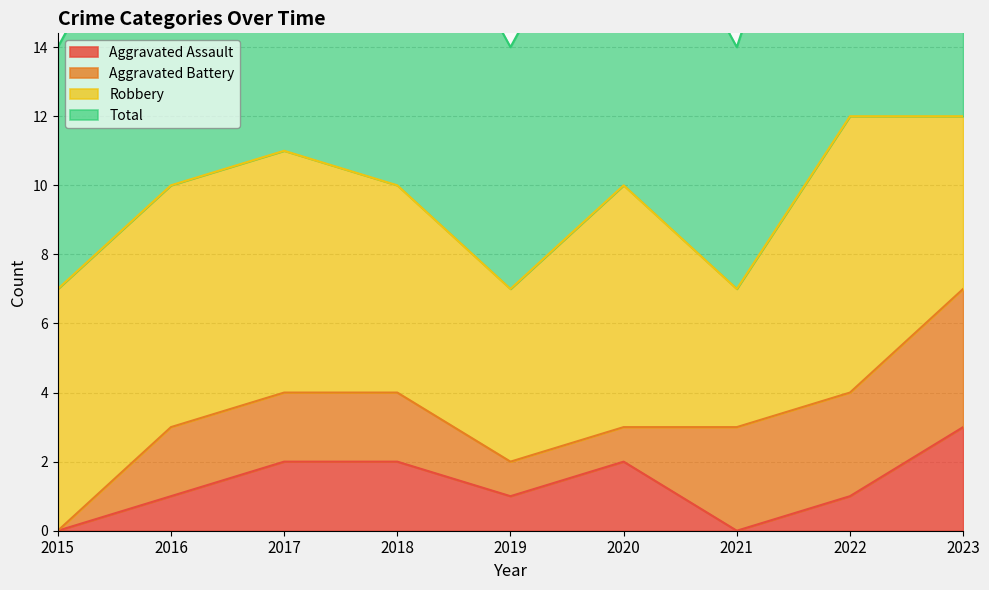

What is the highest value of the Aggravated Assault series?

3